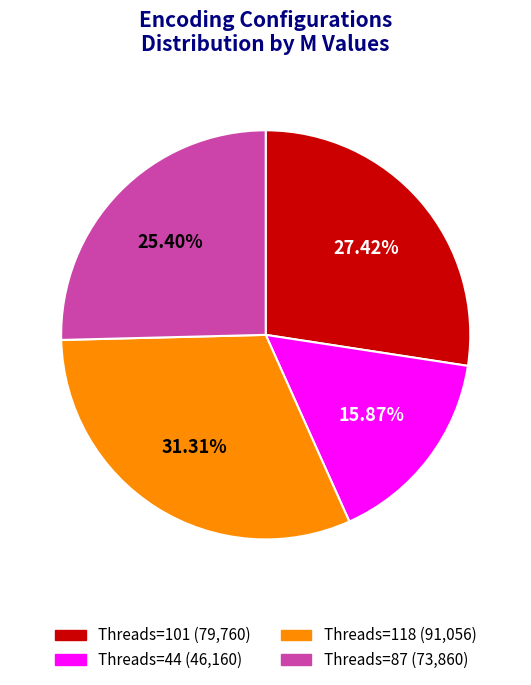

How many segments does this pie chart have?

4